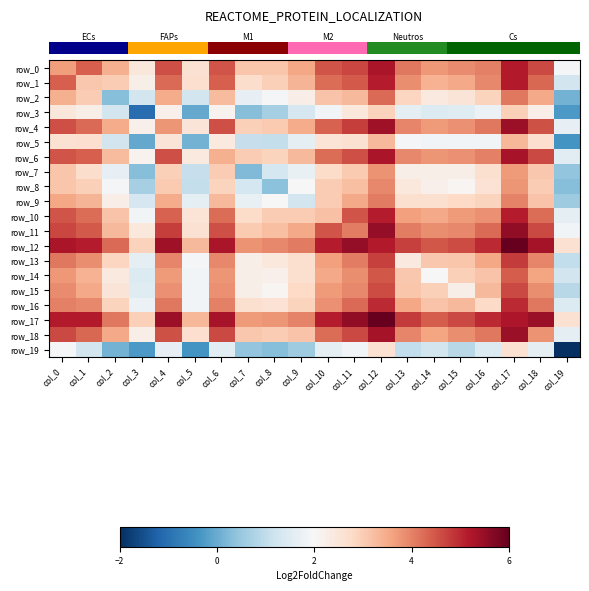

At which category does the chart reach its minimum across all series?

col_19